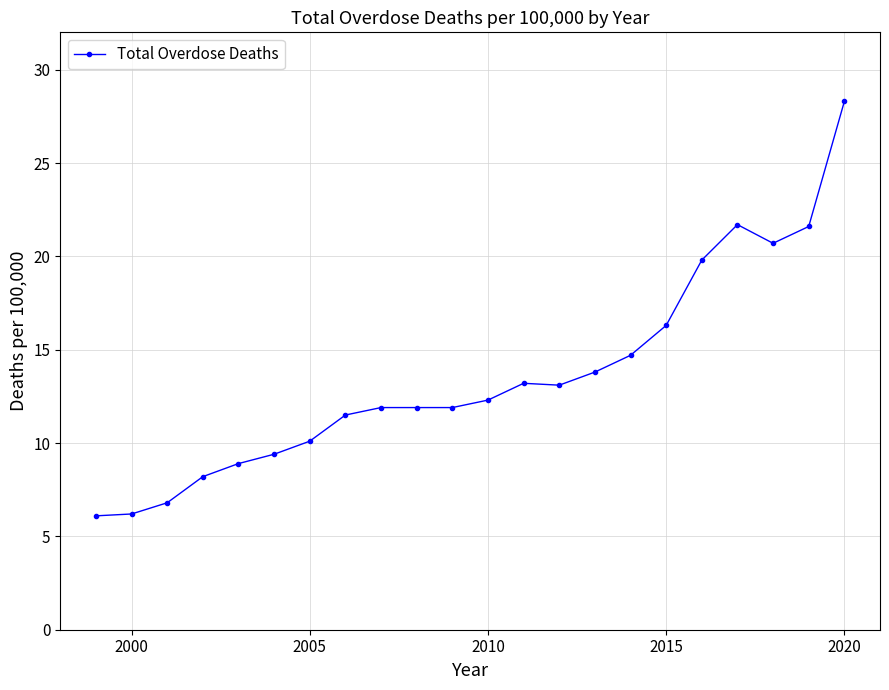

What is the value of the 3rd point from the left?

6.8